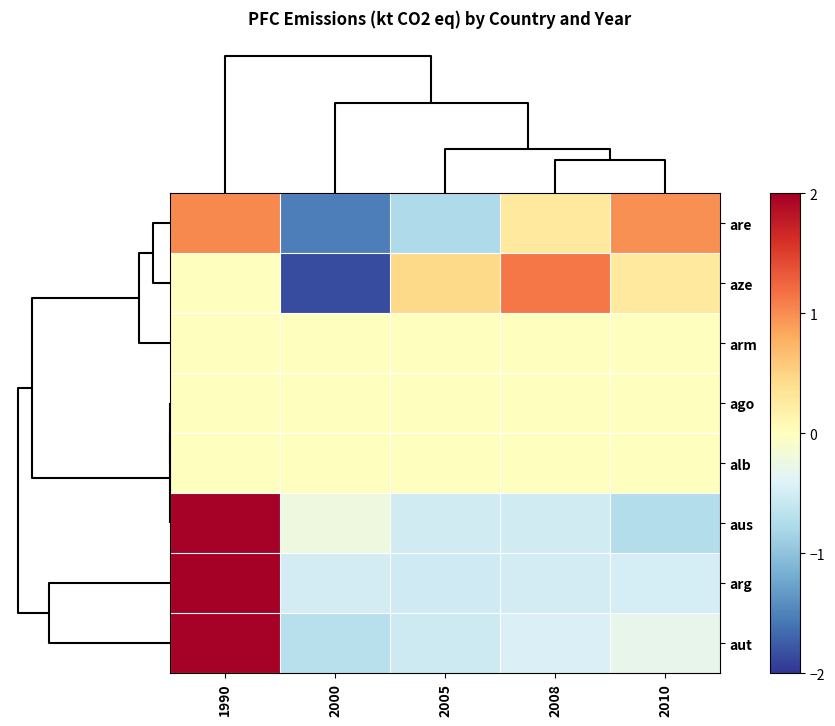

Reading left to right, what are all the values shown in this chart?

row_0: 1.0	-1.5	-0.8	0.3	1.0
row_1: 0.0	-1.9	0.4	1.1	0.3
row_2: 0.0	0.0	0.0	0.0	0.0
row_3: 0.0	0.0	0.0	0.0	0.0
row_4: 0.0	0.0	0.0	0.0	0.0
row_5: 2.0	-0.2	-0.5	-0.5	-0.7
row_6: 2.0	-0.5	-0.5	-0.5	-0.5
row_7: 2.0	-0.7	-0.5	-0.4	-0.3